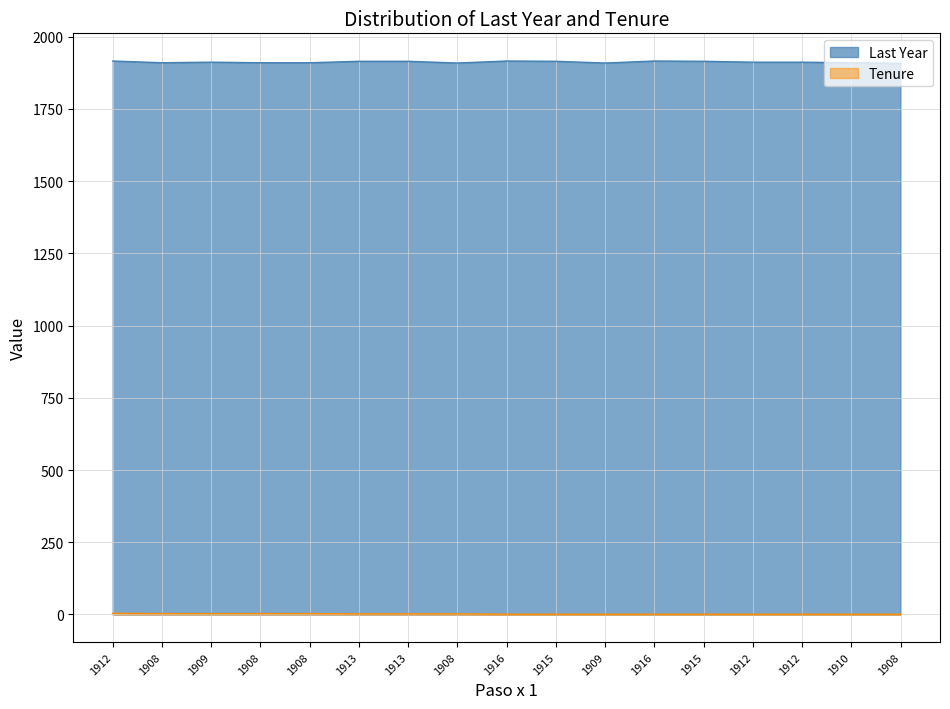

Is it true that Tenure equals 3 at 1908?

True